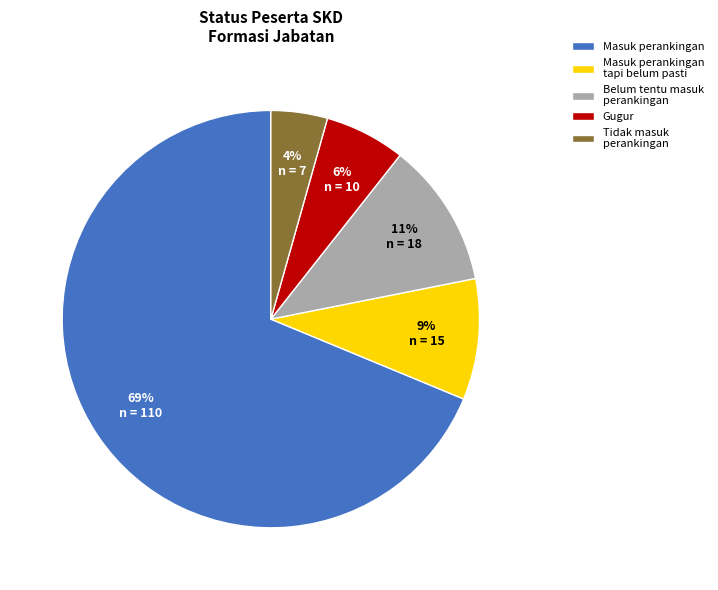

Combined, do Belum tentu masuk perankingan and Masuk perankingan account for over 50%?

Yes